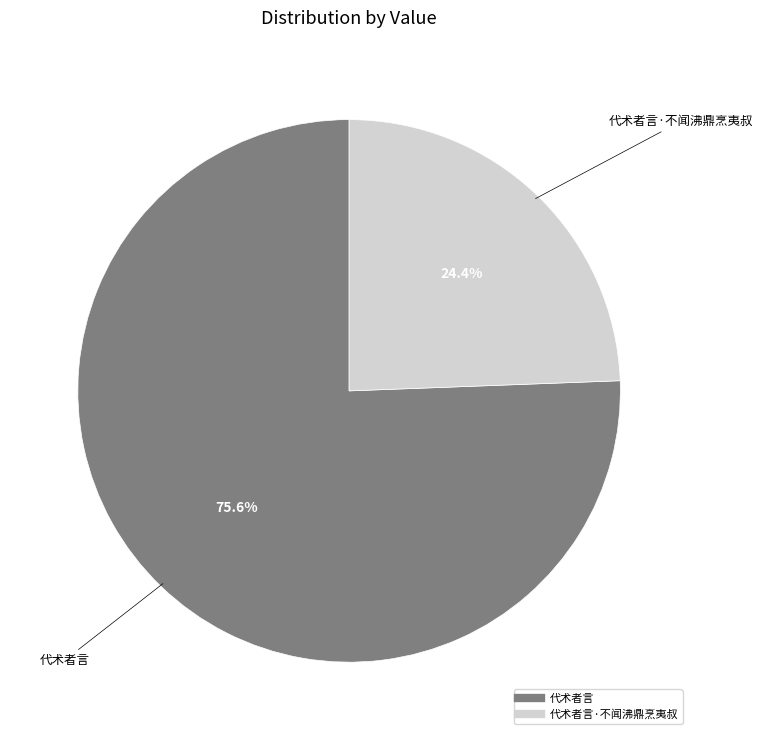

Is there a majority slice in this chart?

Yes